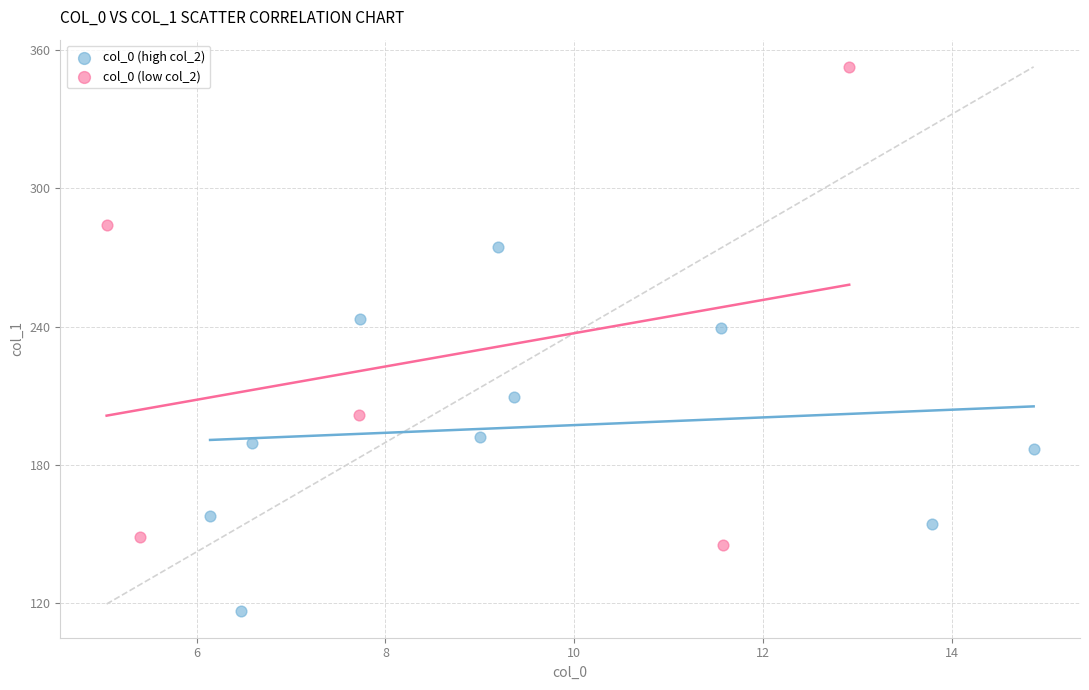

Which series has the widest spread of Y values?

col_0 (low col_2)